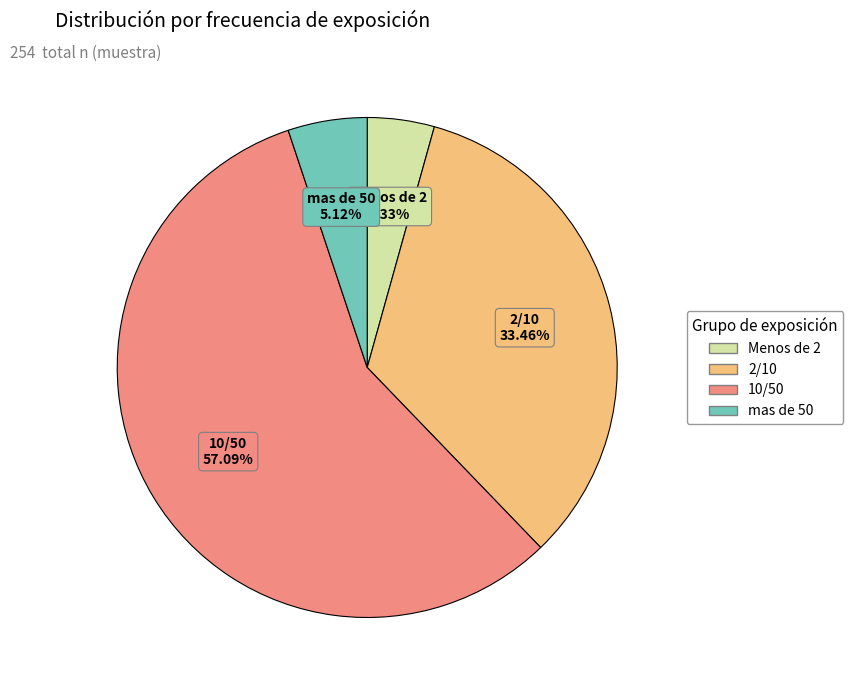

What is the smallest slice in the pie chart?

Menos de 2